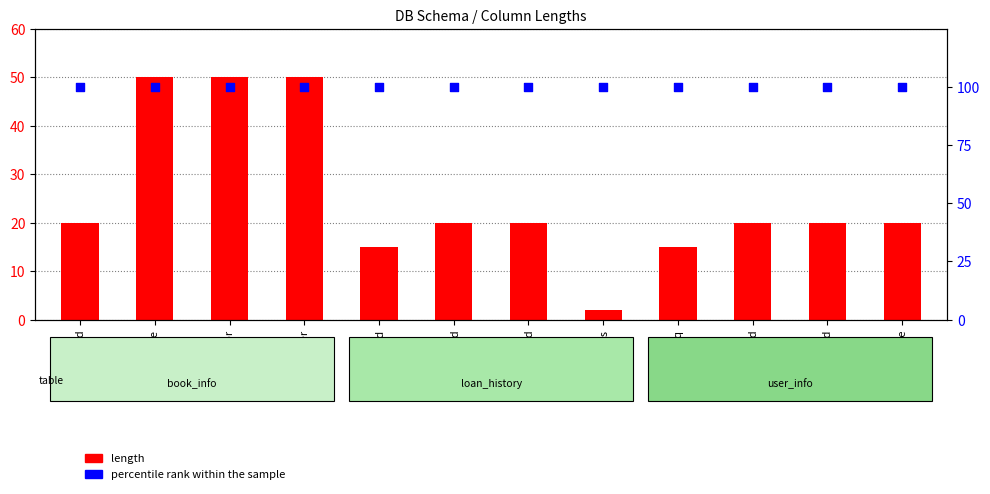

At which category is the sum across all series the highest?

title